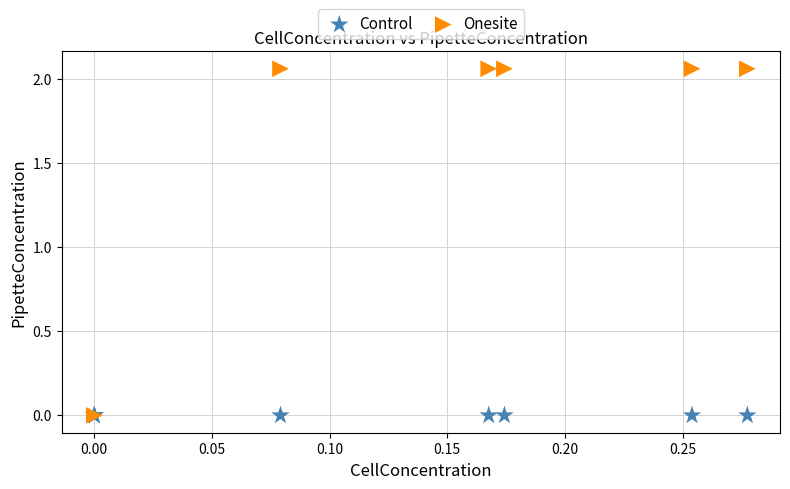

Which series contains the highest Y value?

Onesite